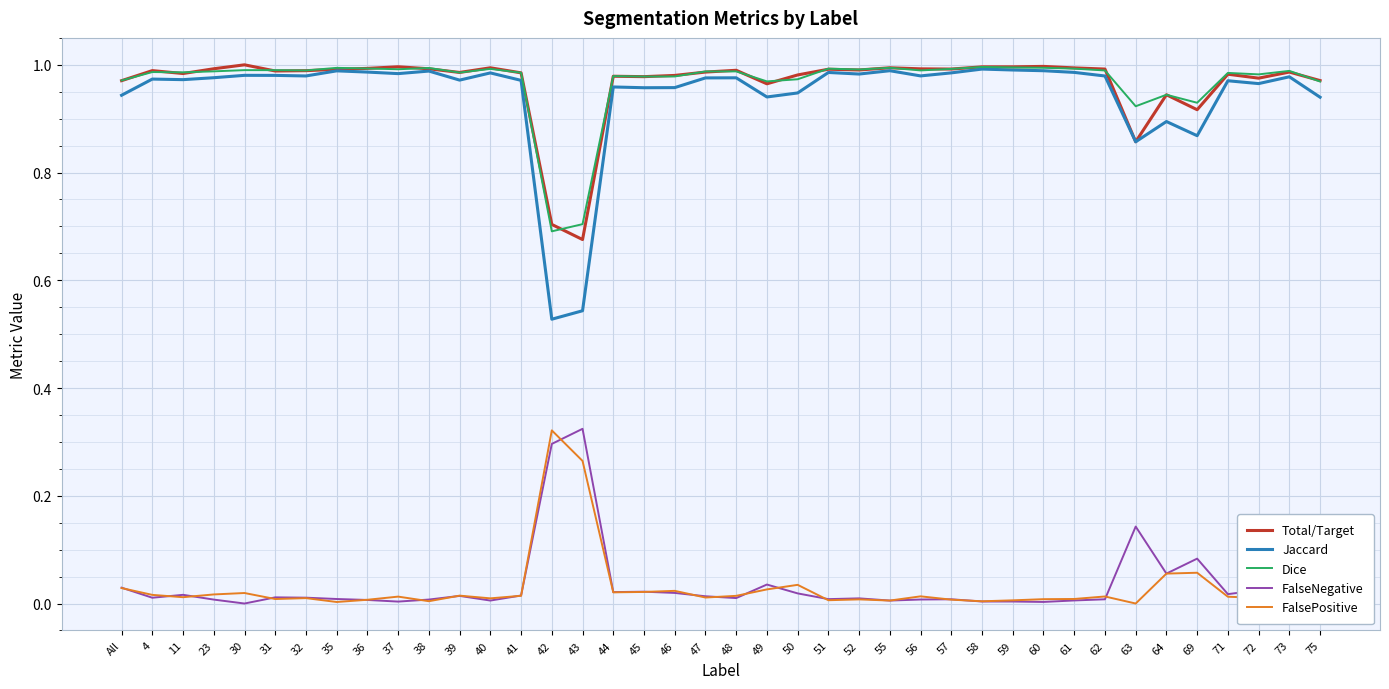

Is the value of FalsePositive at 64 greater than the value of Jaccard at 57?

No